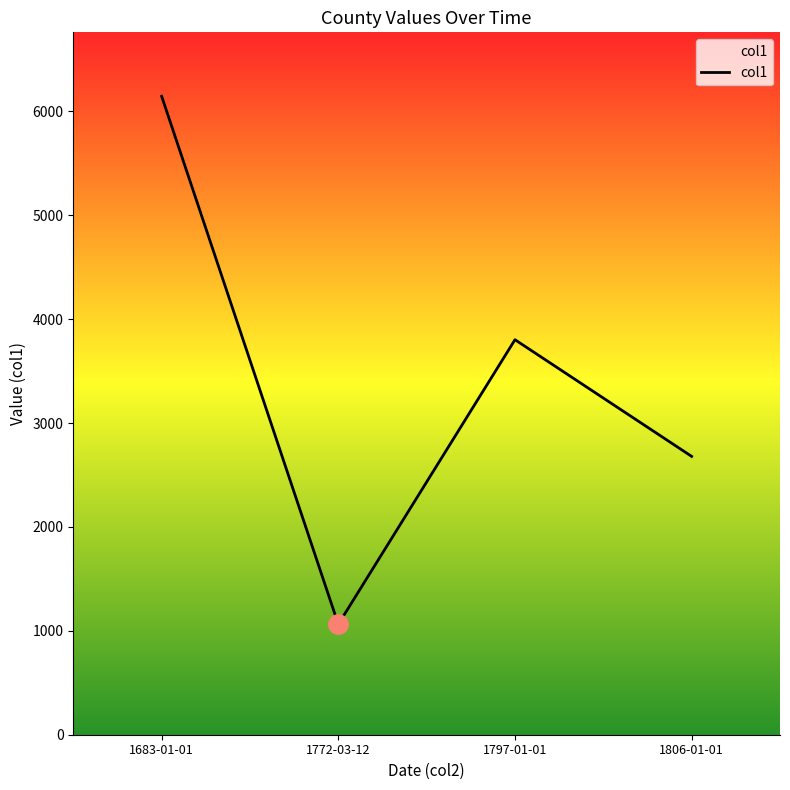

What is the difference between the maximum and minimum values?

5083